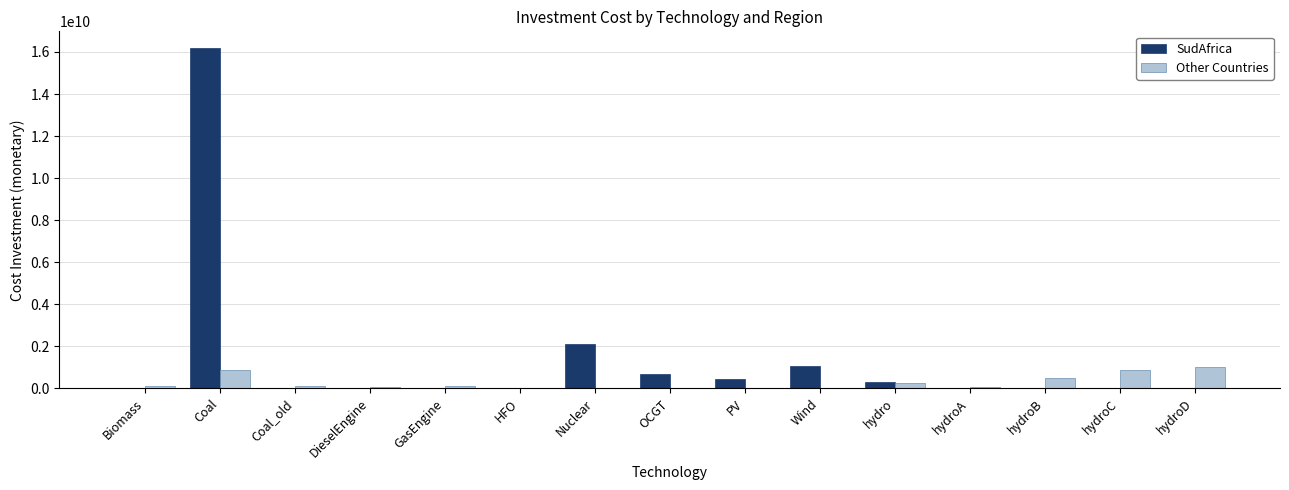

Is the value of Other Countries at hydroA greater than the value of SudAfrica at hydro?

No